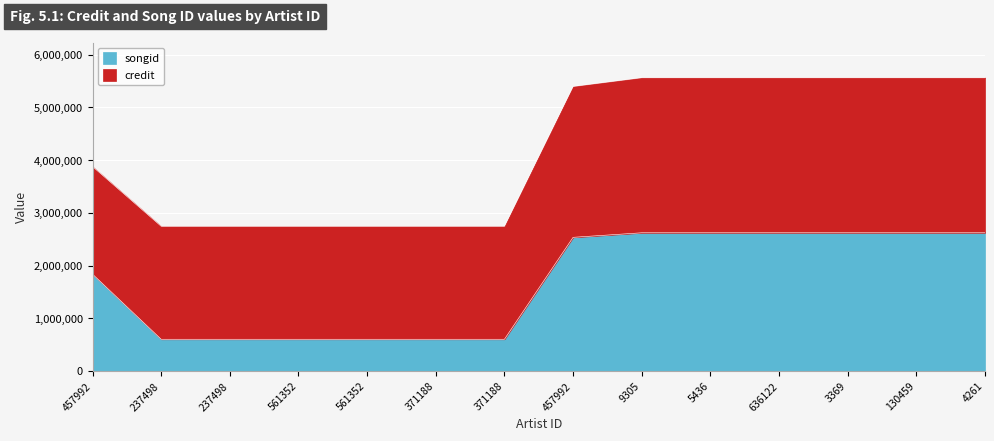

What is the label of the 13th point from the right?

237498